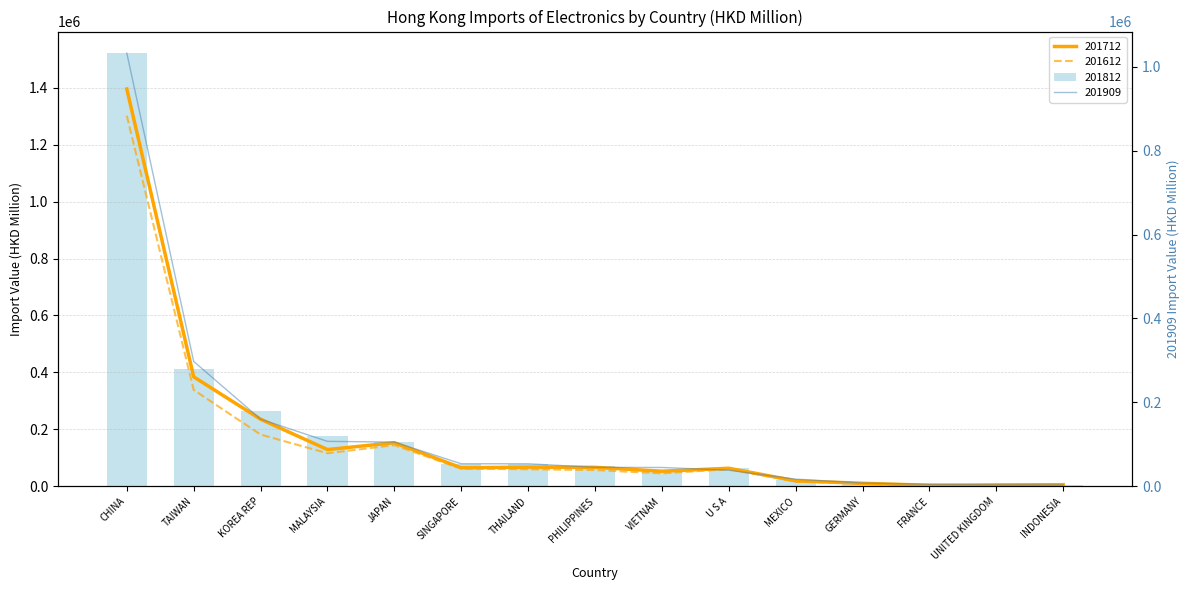

What is the sum of all 201712 values?

2654054.6